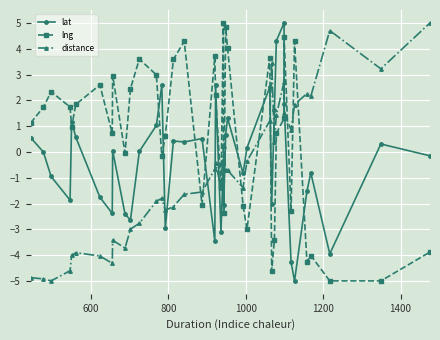

How many values in lng are above zero?

25